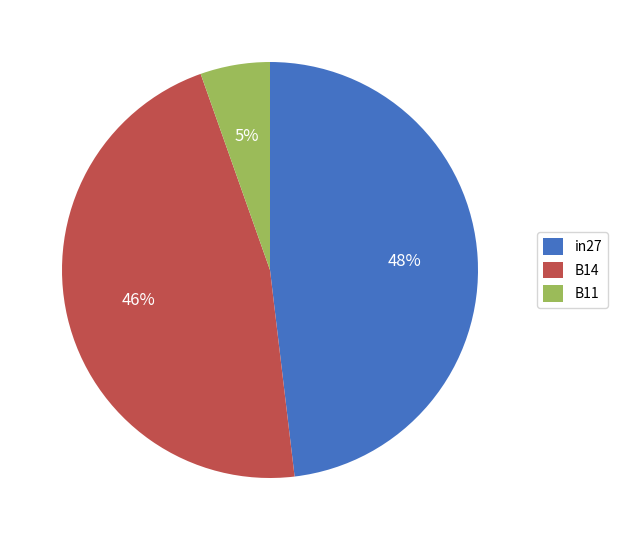

Do B14 and B11 together represent more than half of the pie?

Yes